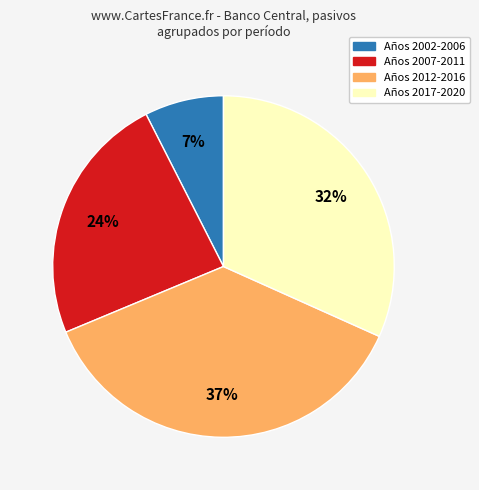

Is there any slice that represents more than half of the pie?

No